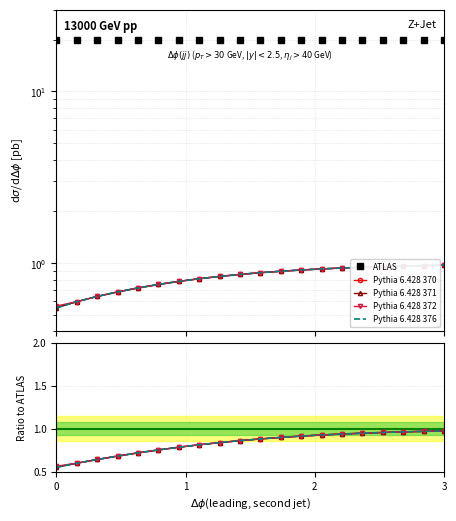

The value of col_9 at 1 is 0.8. True or false?

False